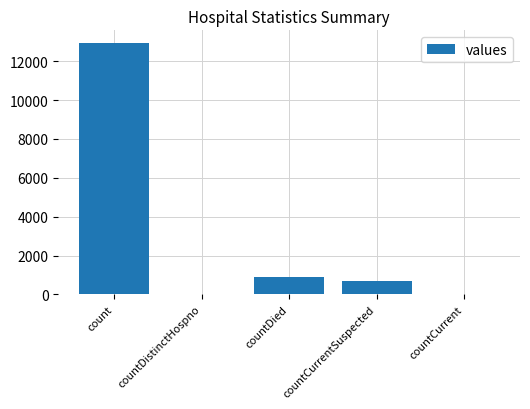

Which has a higher value, countDied or count?

count